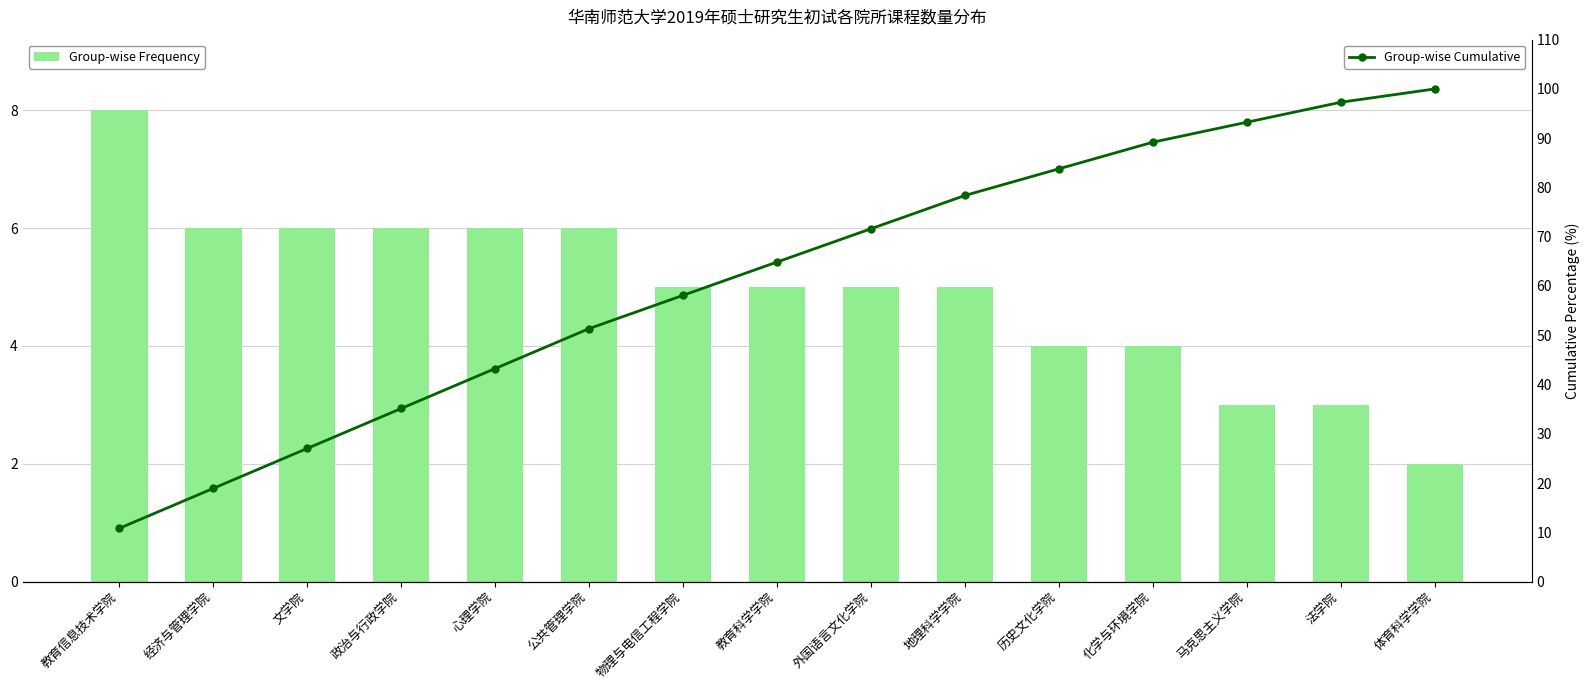

What are all the series names shown in the legend?

Group-wise Frequency, Group-wise Cumulative